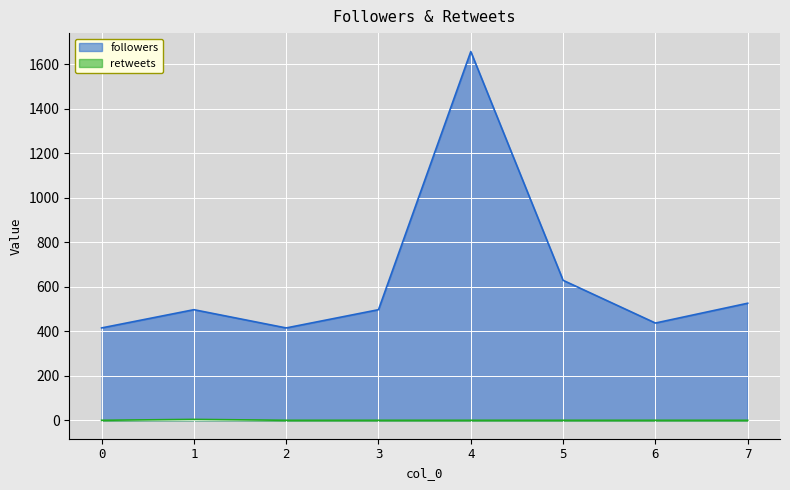

What are all the series names shown in the legend?

followers, retweets